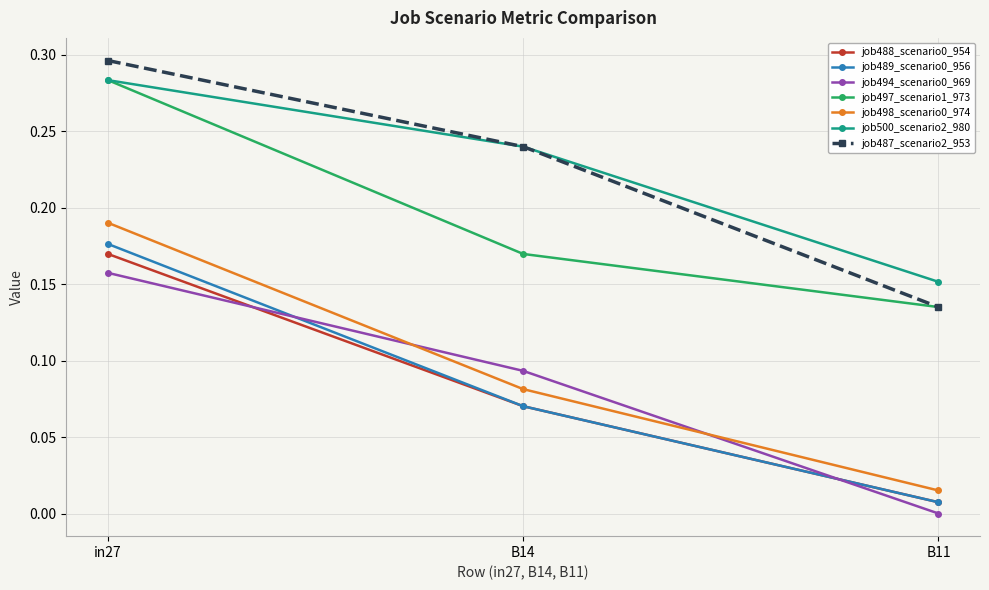

Between in27 and B14, which series saw the biggest shift?

job497_scenario1_973